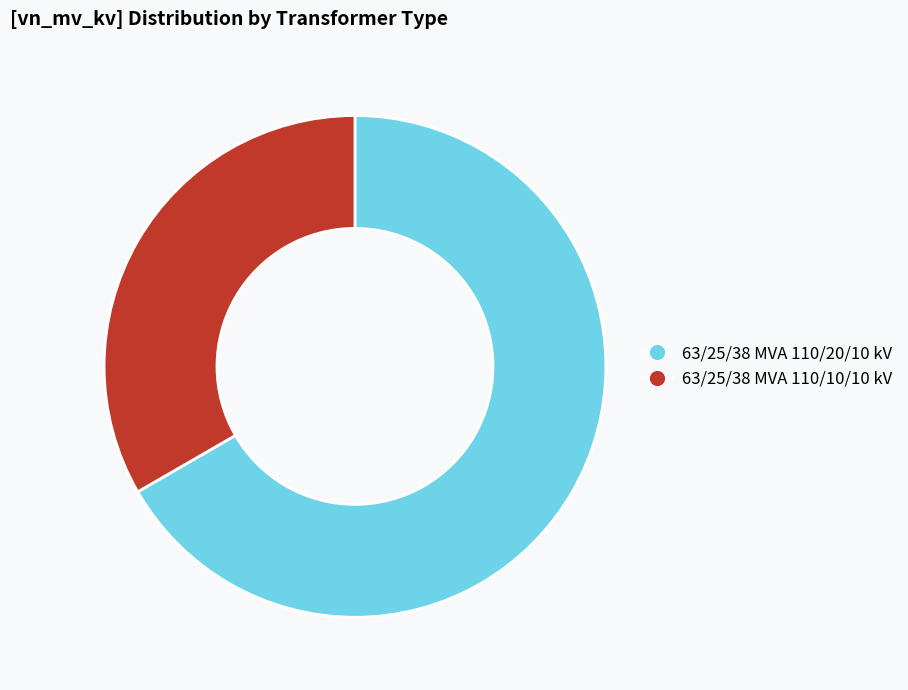

Is it true that 63/25/38 MVA 110/20/10 kV is 67% of the pie?

True